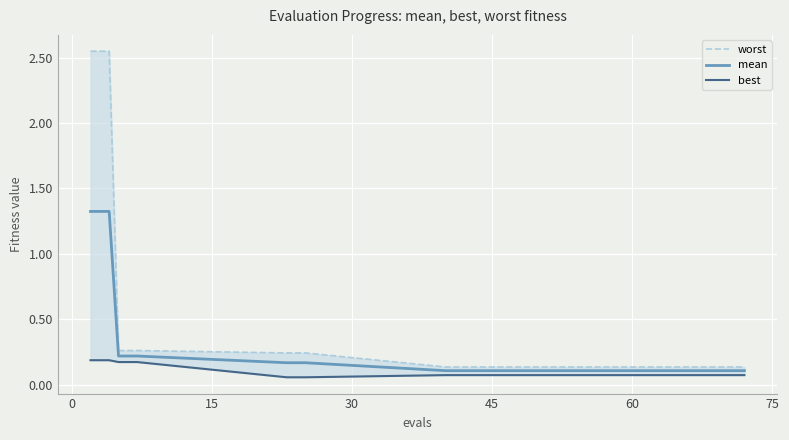

Is it true that worst equals 0.2 at 90?

False